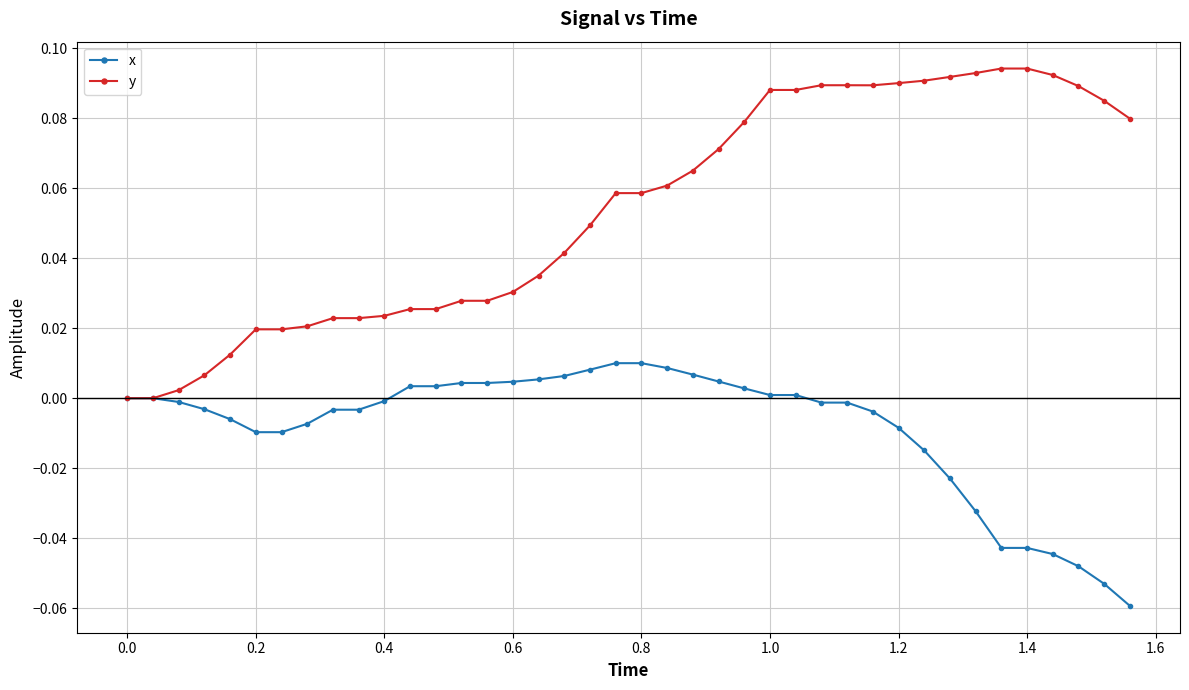

Which series has the widest spread of values?

y